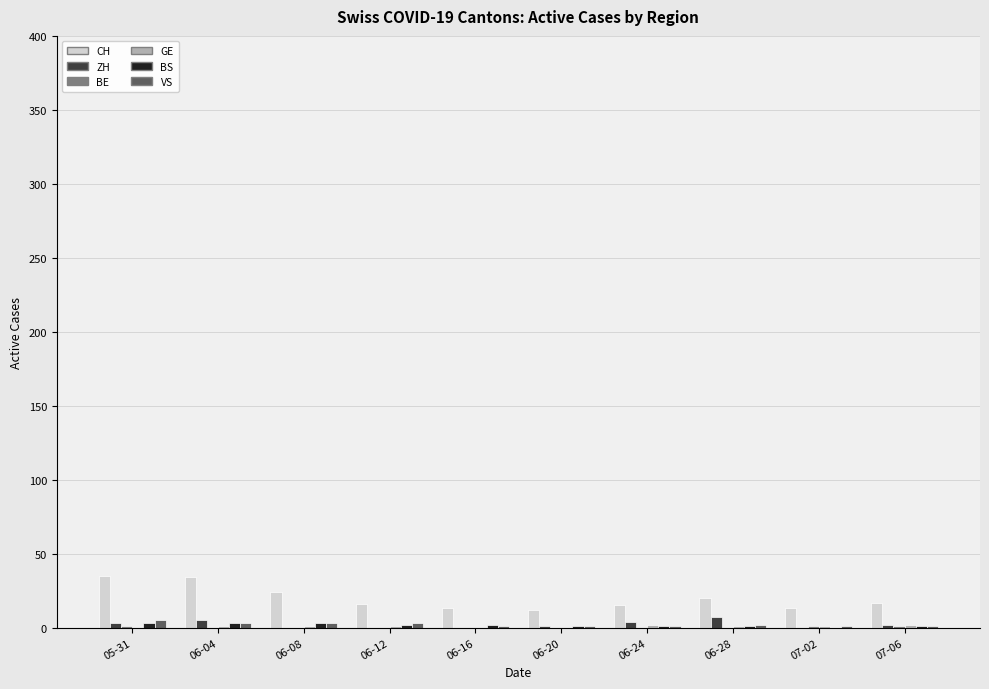

What is the greatest value displayed?

35